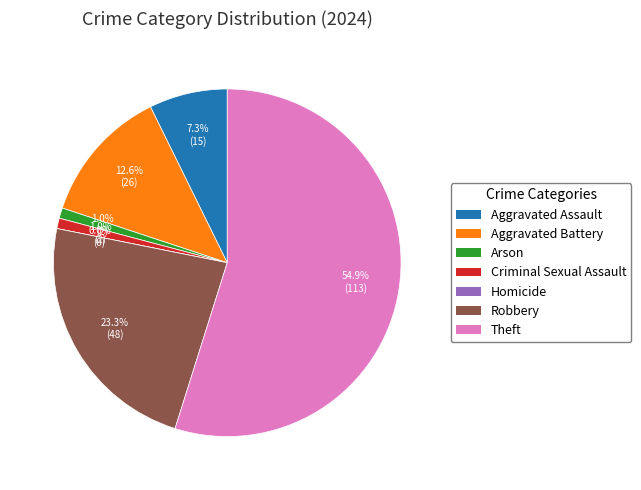

What is the largest slice in the pie chart?

Theft